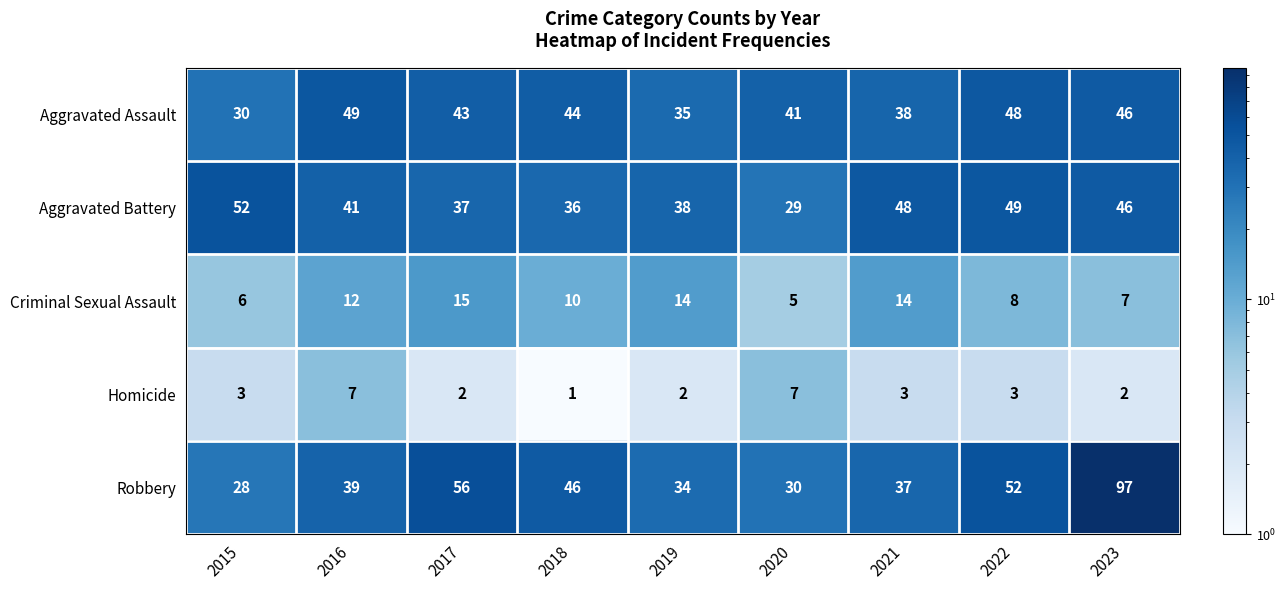

How many series are shown in this chart?

5